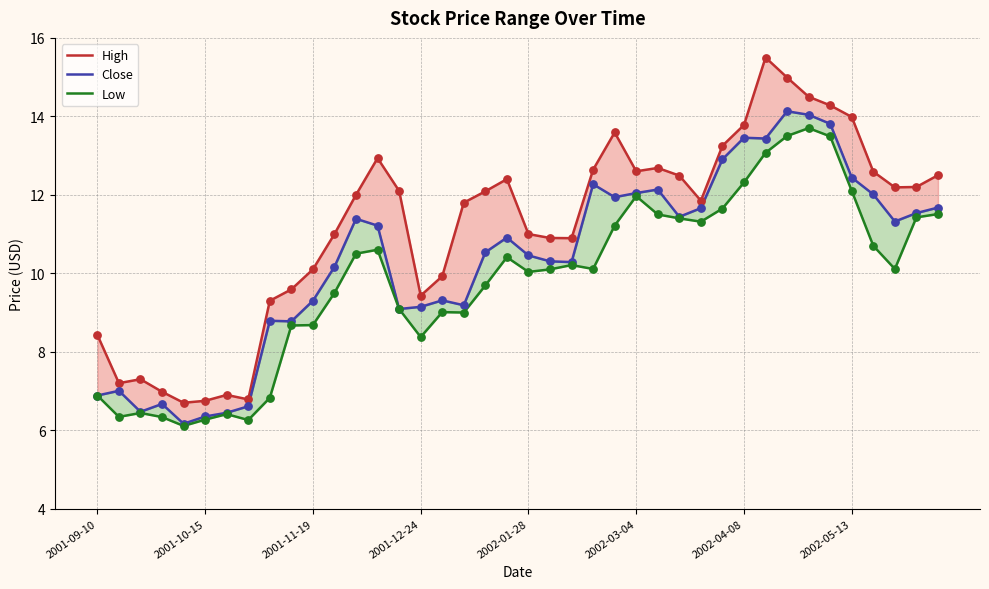

Which series has the largest Y range (max minus min)?

High